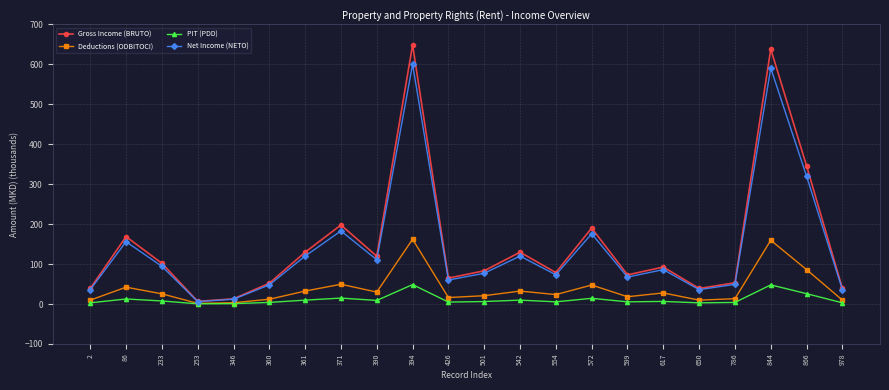

What is the difference between the second highest and second lowest values in the Deductions (ODBITOCI) series?

156.3